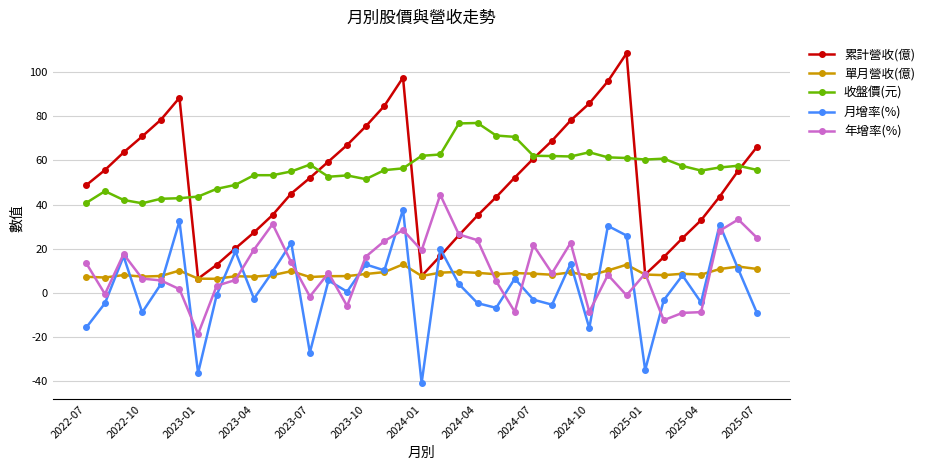

True or false: 月增率(%) and 收盤價(元) cross at least once.

False